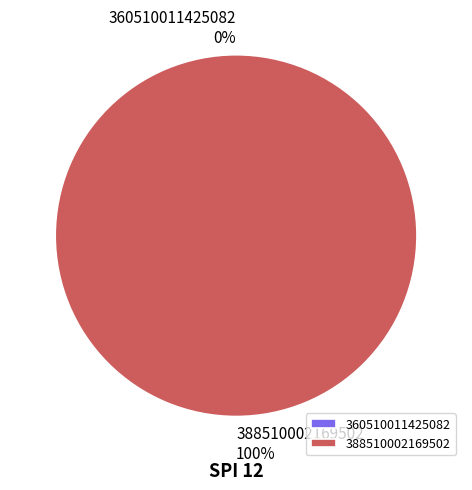

How many segments does this pie chart have?

2